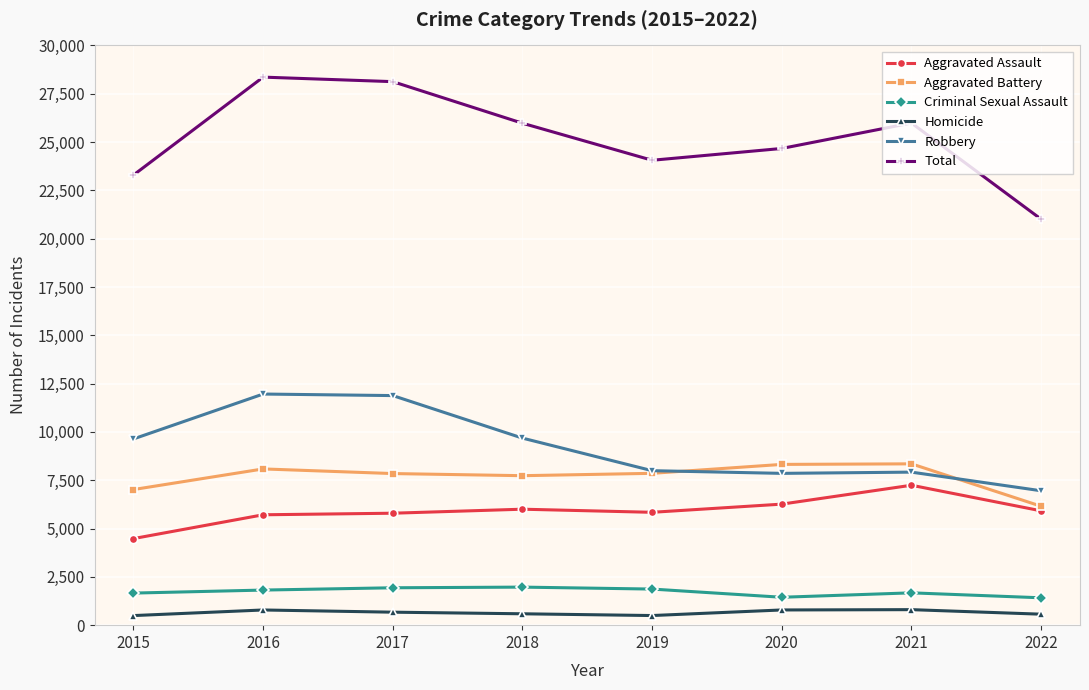

How many series are shown in this chart?

6